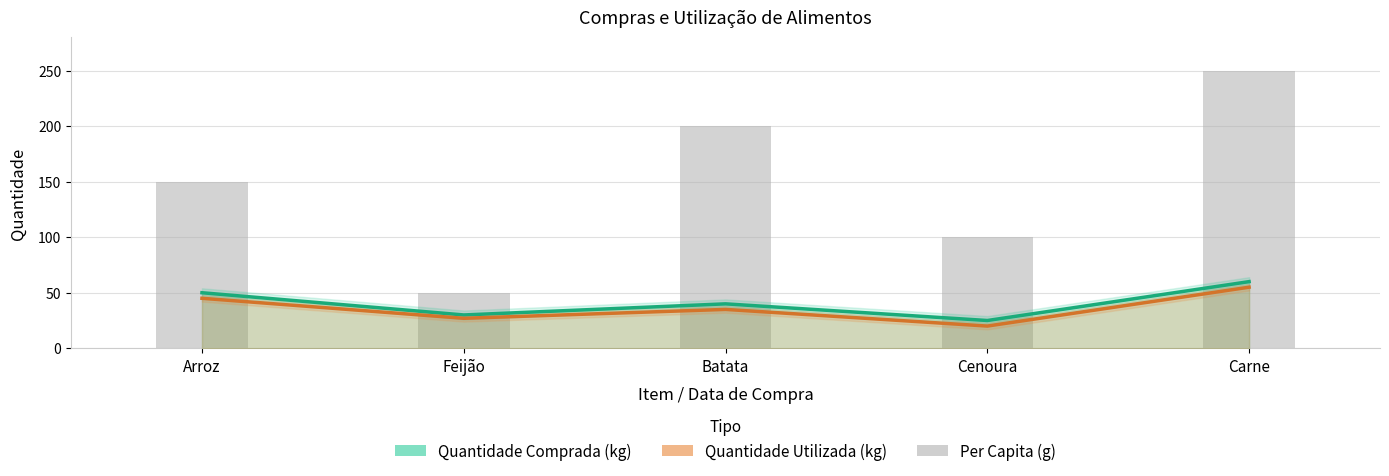

What is the difference between the highest and lowest values at Cenoura?

80